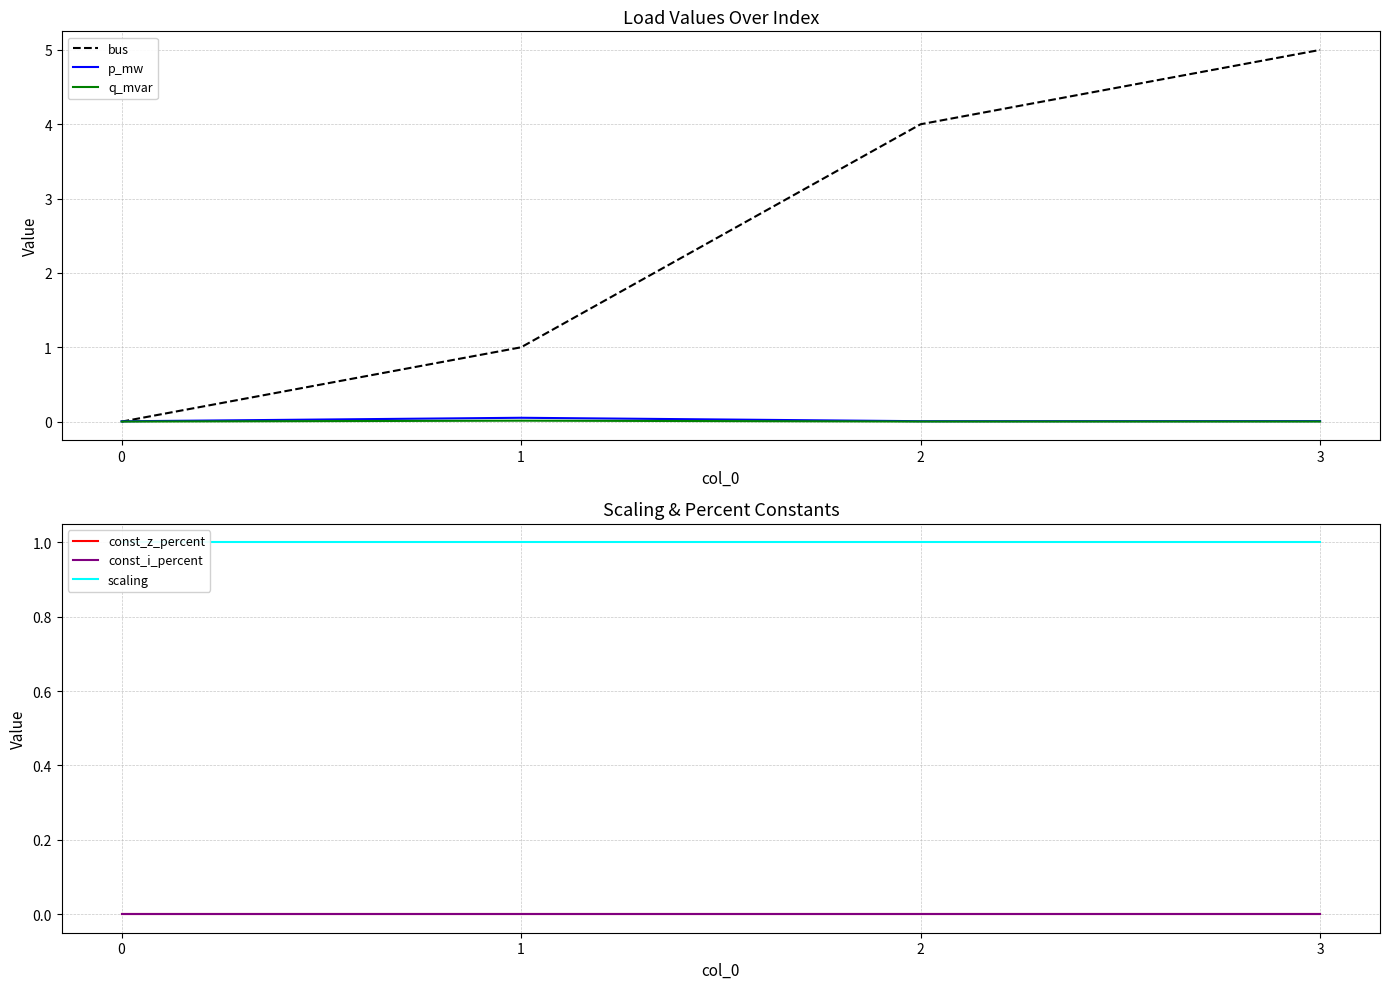

How many lines are shown in the chart?

6